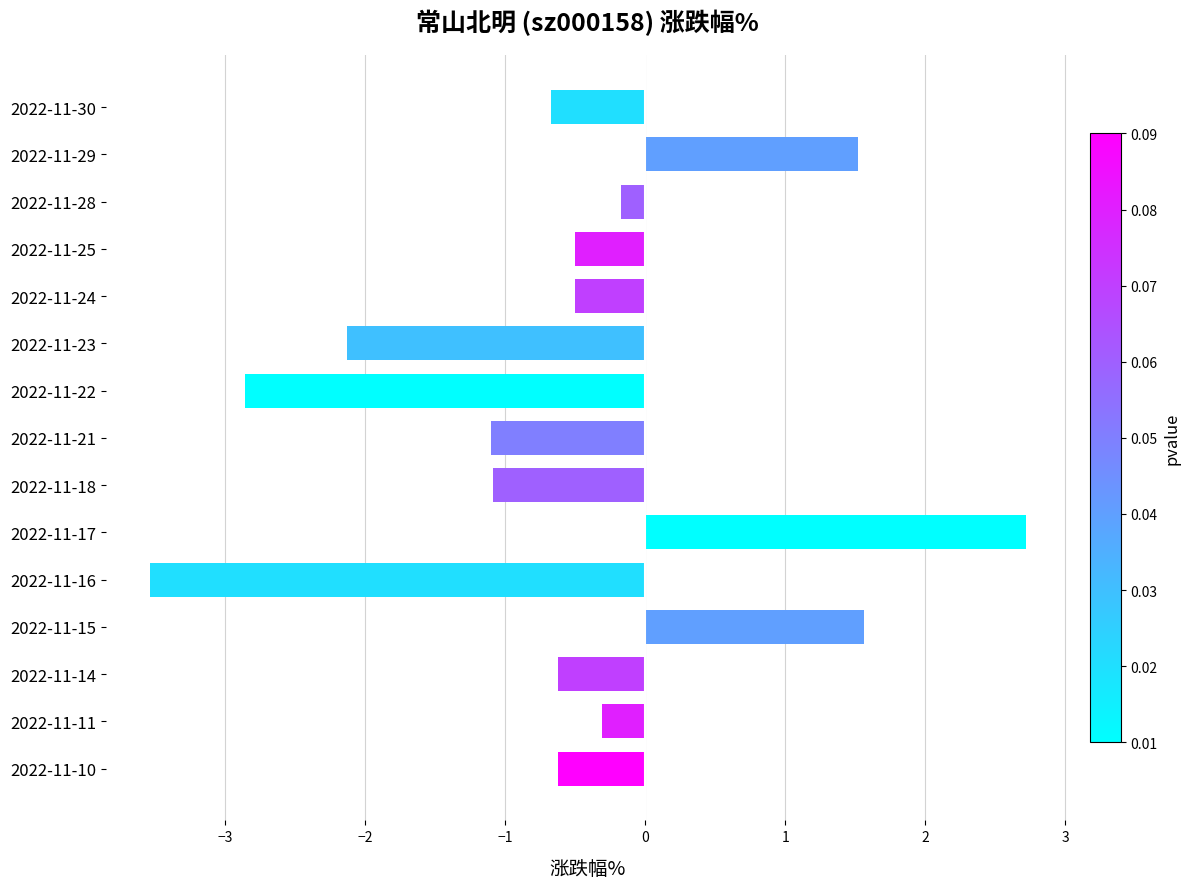

At which label is the value closest to 0?

2022-11-28